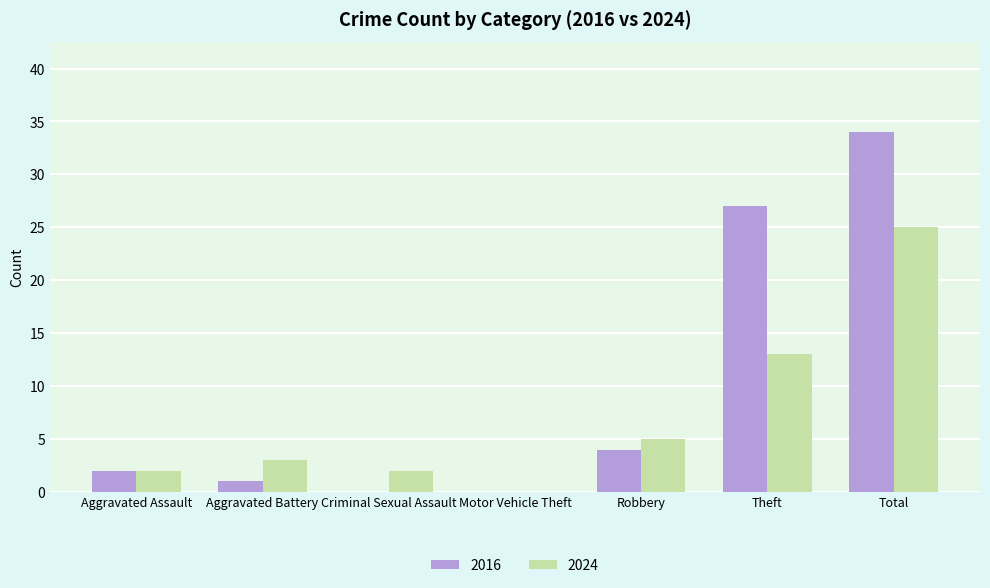

What is the sum of all 2024 values?

50